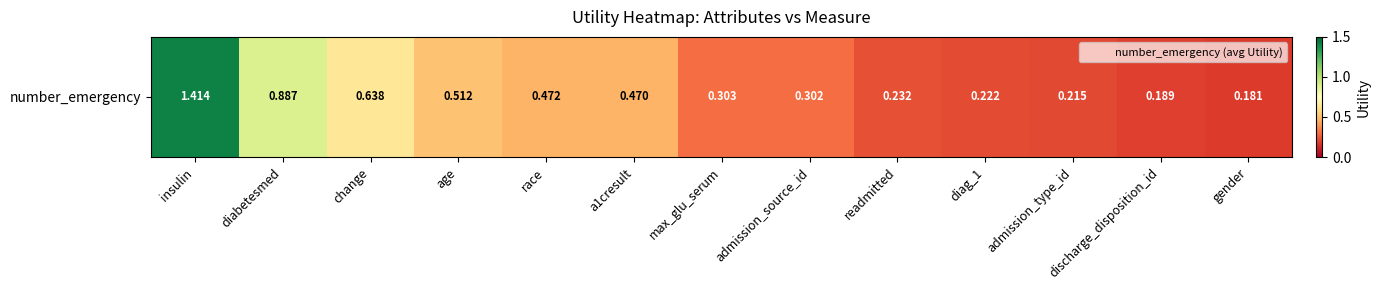

Count the number of categories in the chart.

13